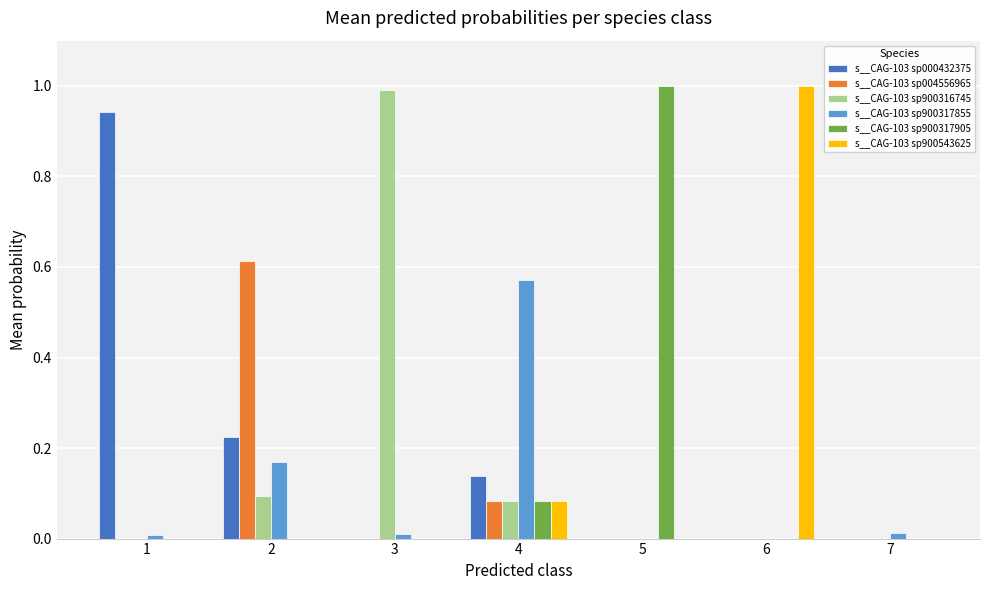

Is the value of s__CAG-103 sp000432375 at 1 greater than the value of s__CAG-103 sp900316745 at 7?

Yes